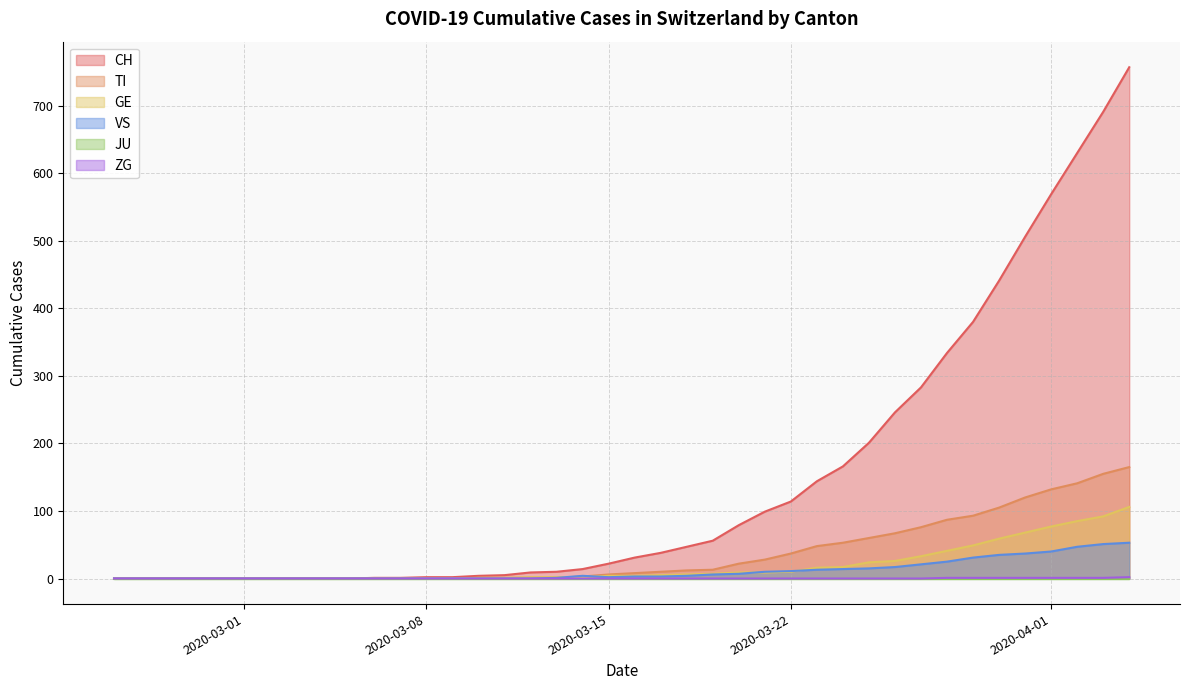

What is the highest value of the CH series?

757